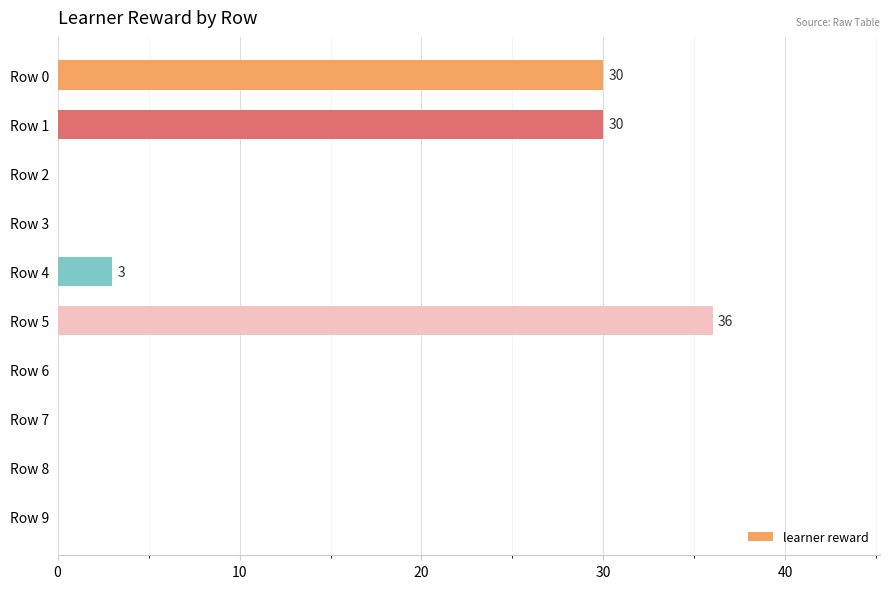

True or false: the data shows 30 at Row 1.

True